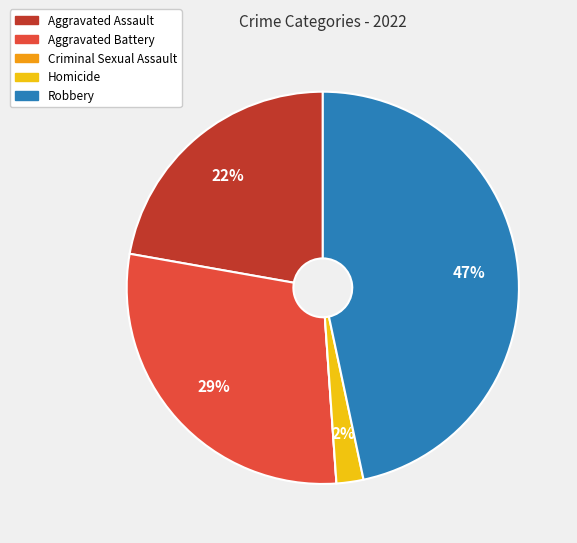

Do Homicide and Aggravated Battery together represent more than half of the pie?

No